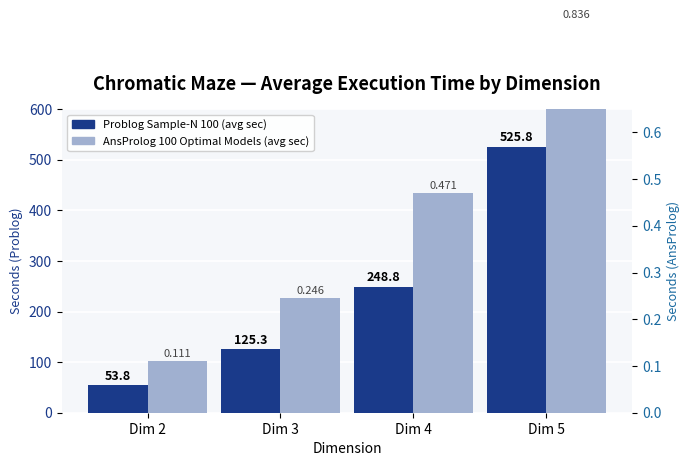

True or false: AnsProlog 100 Optimal Models (avg sec) has a value of 0.5 at Dim 4.

True